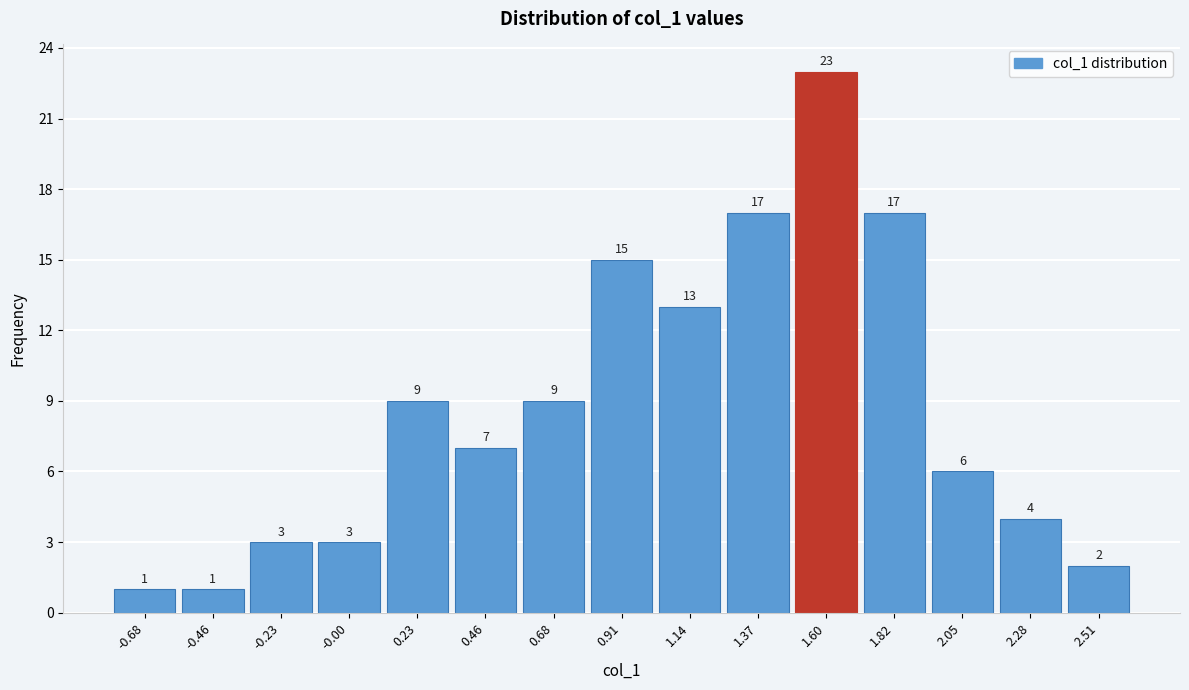

Reading left to right, list every bar in this chart as the range it spans on the x-axis followed by its height. The bar edges are not printed on the chart, so give them approximately, as read against the axis.

-0.80 to -0.55: 1
-0.55 to -0.35: 1
-0.35 to -0.10: 3
-0.10 to 0.10: 3
0.10 to 0.35: 9
0.35 to 0.55: 7
0.55 to 0.80: 9
0.80 to 1.05: 15
1.05 to 1.25: 13
1.25 to 1.50: 17
1.50 to 1.70: 23
1.70 to 1.95: 17
1.95 to 2.15: 6
2.15 to 2.40: 4
2.40 to 2.60: 2